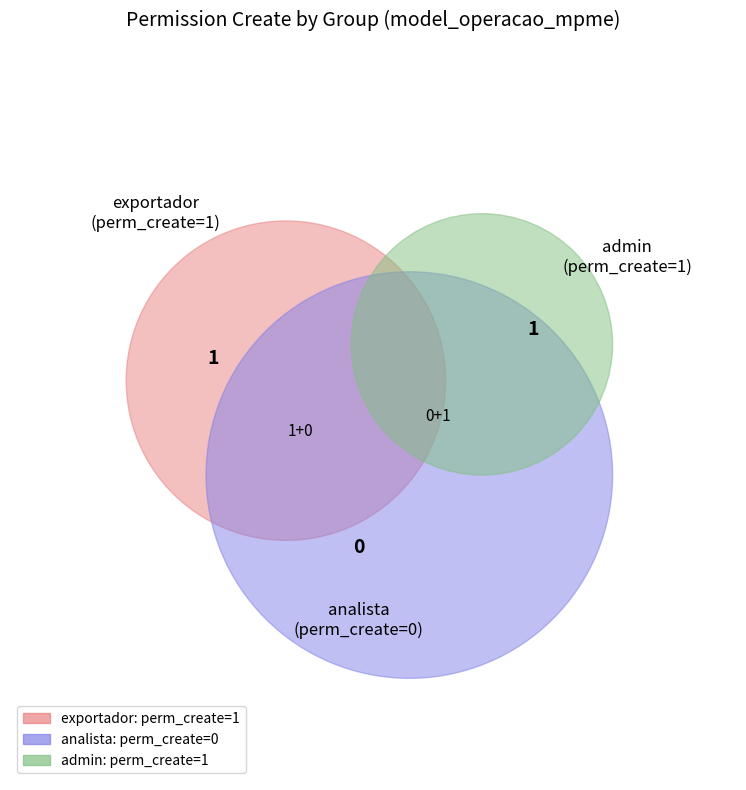

To the nearest percent, what is the difference between the largest and smallest slice percentages?

50%